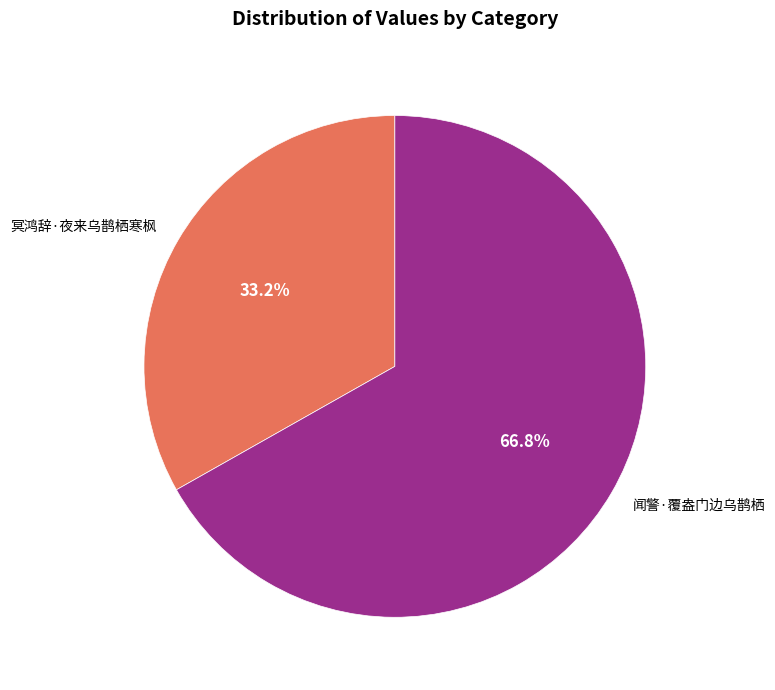

True or false: 闻警·覆盎门边乌鹊栖 accounts for 67% of the total.

True